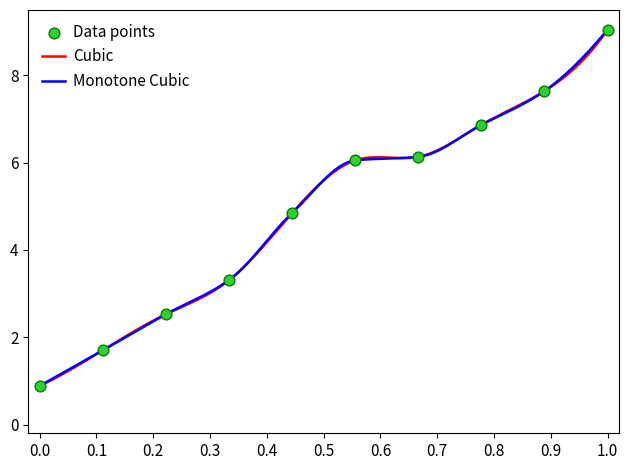

What is the ratio of the value at 5 to the value at 4?

1.5